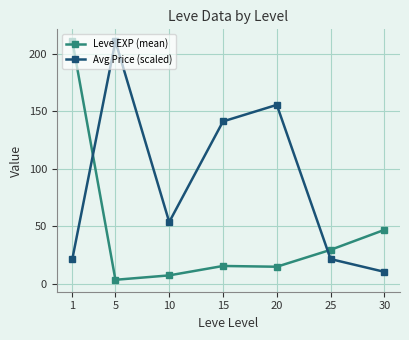

How many intersections are there between Avg Price (scaled) and Leve EXP (mean)?

2